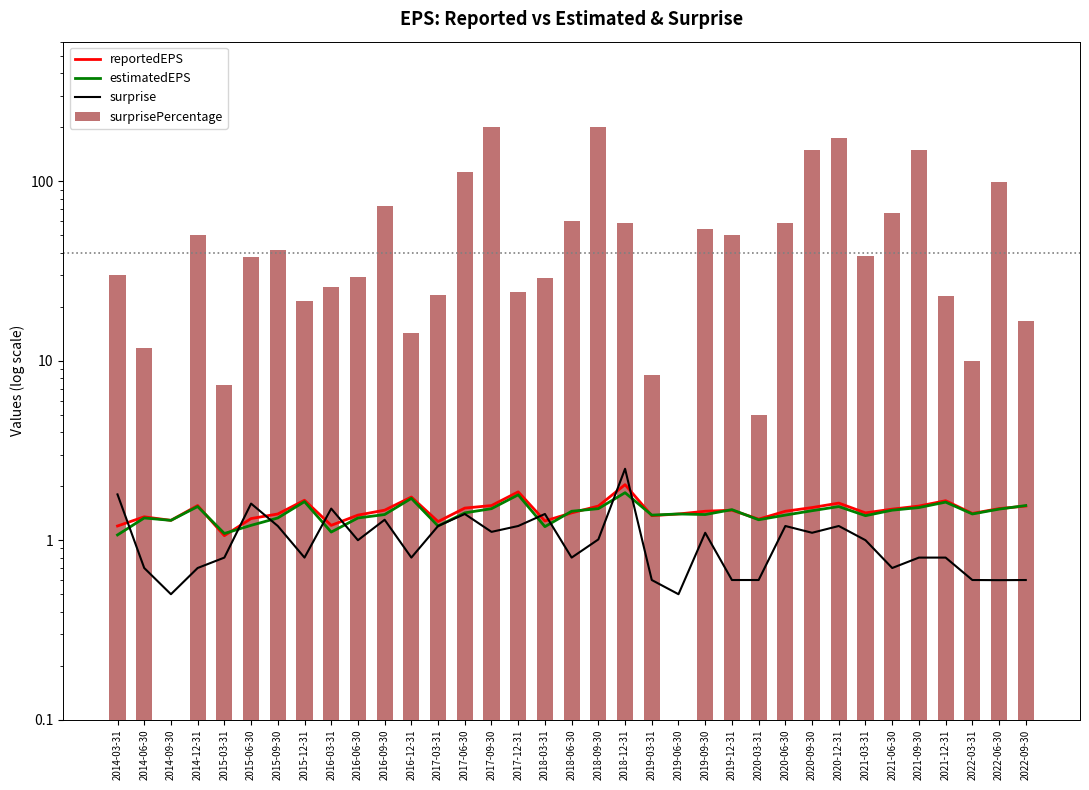

How many values in the surprisePercentage series exceed 37?

18